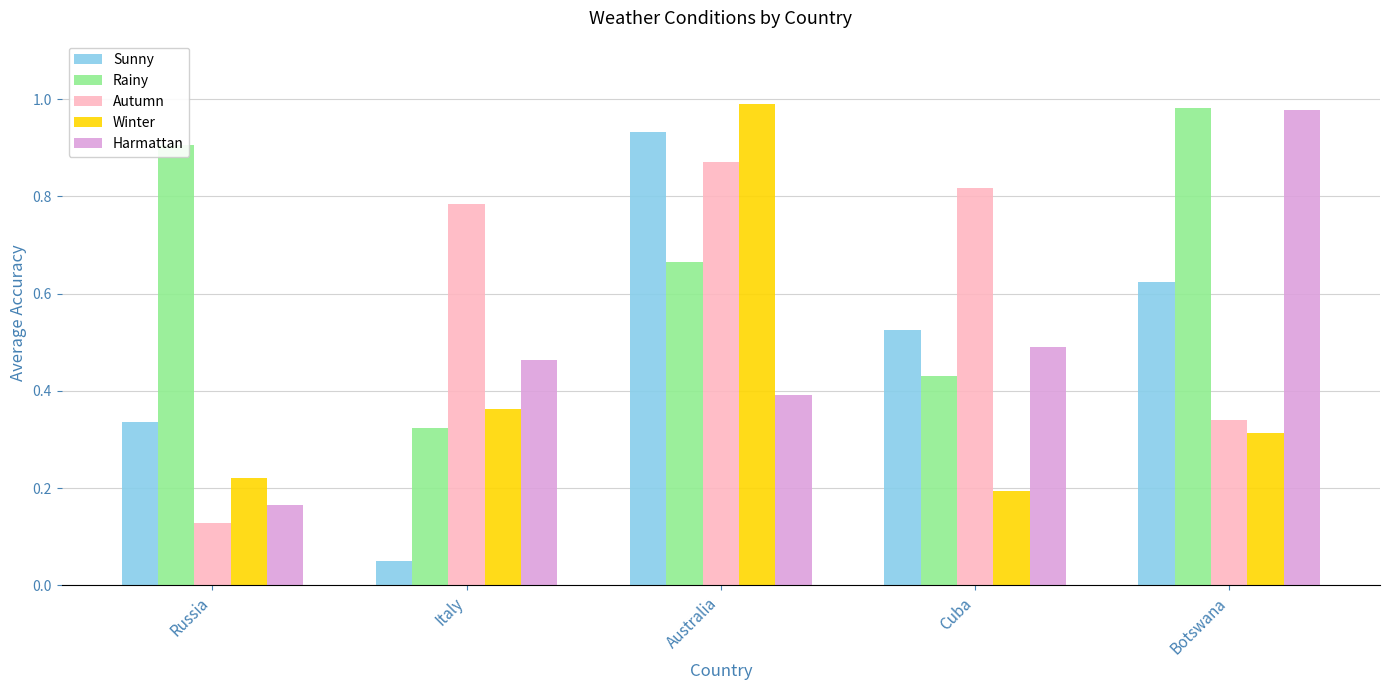

The Harmattan series shows 0.2 at Italy. True or false?

False